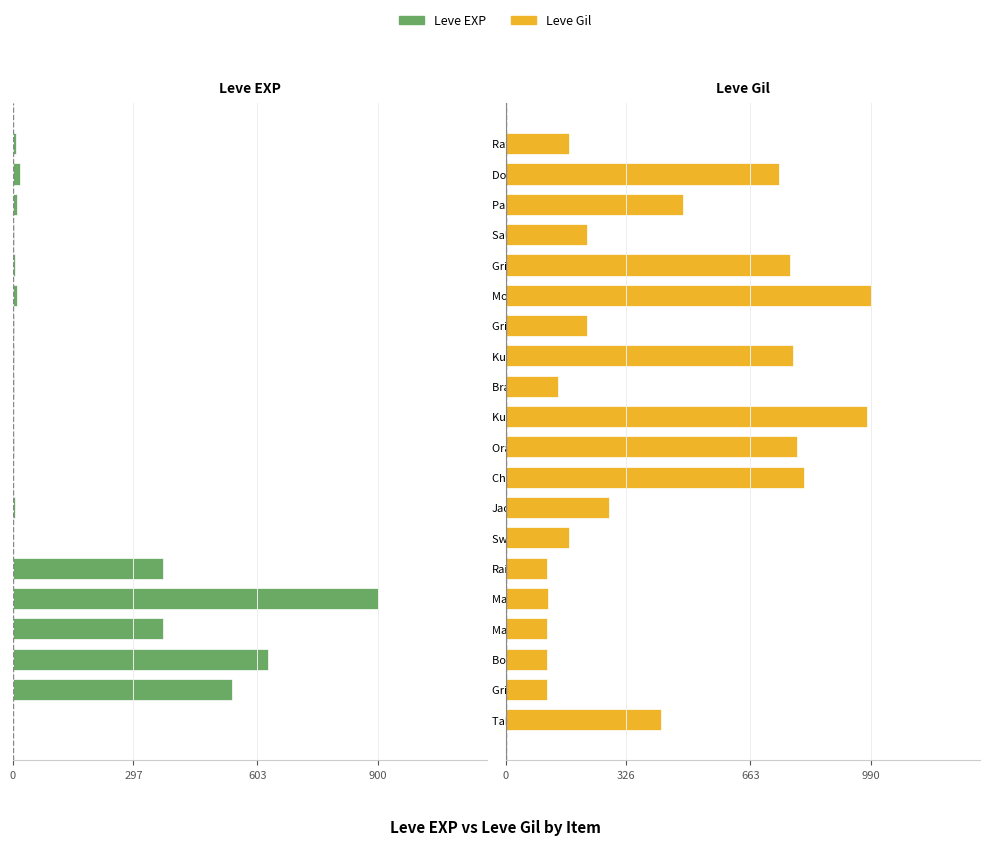

Is it true that Leve EXP equals -3 at Jack-o-lantern?

False